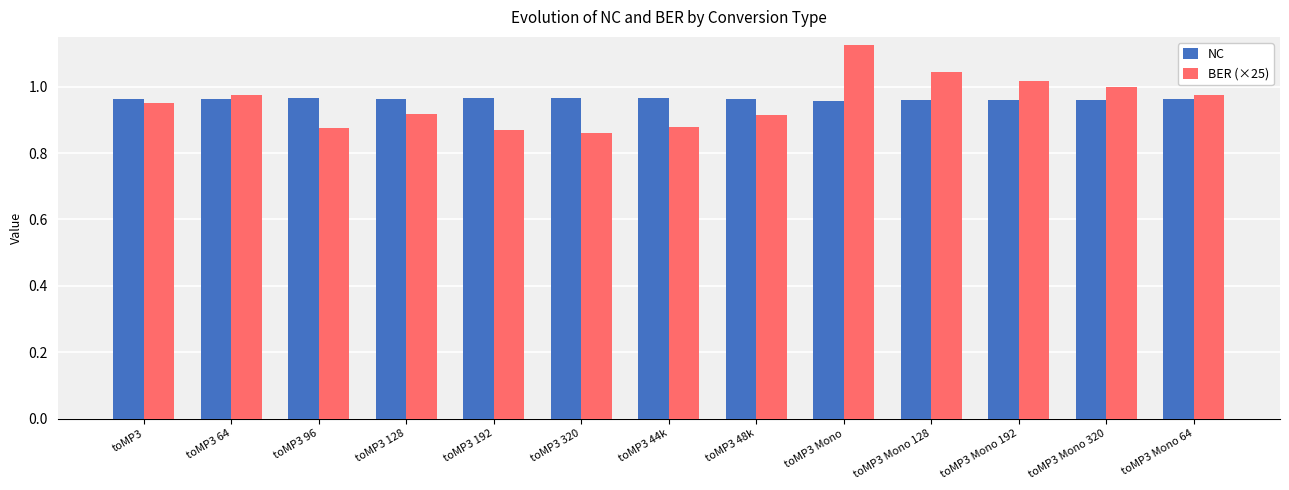

At toMP3 48k, list the series in order from largest to smallest.

NC, BER (×25)